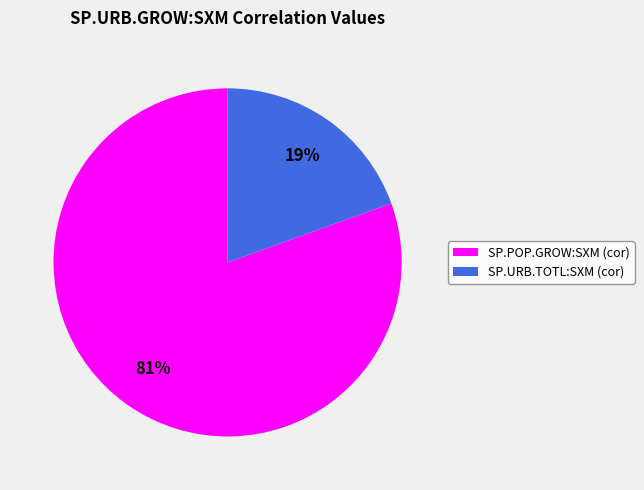

The SP.URB.TOTL:SXM (cor) slice represents 19% of the pie. True or false?

True